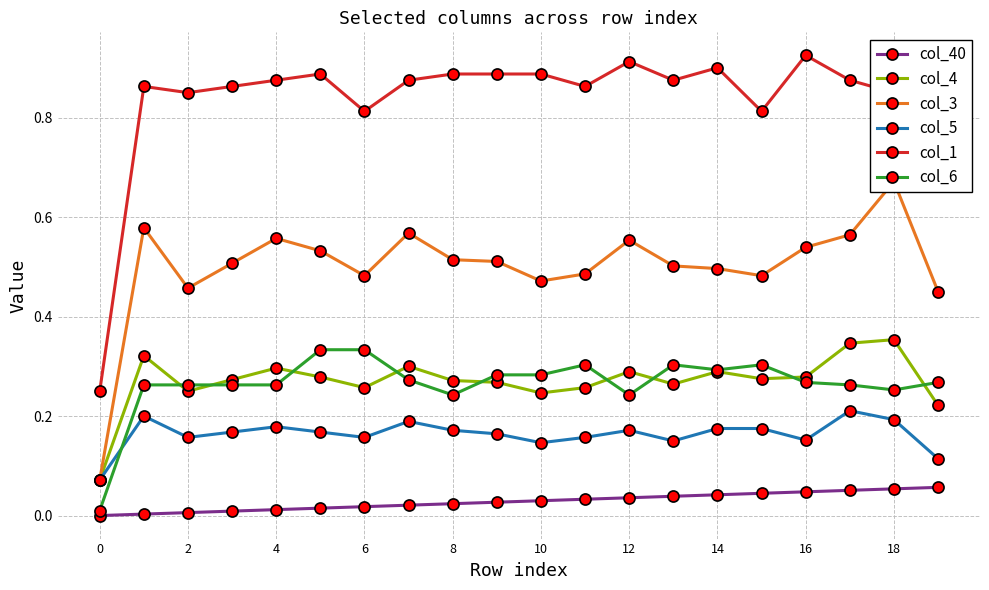

Reading left to right, transcribe all the data shown in this chart.

col_40: 0.0	0.0	0.0	0.0	0.0	0.0	0.0	0.0	0.0	0.0	0.0	0.0	0.0	0.0	0.0	0.0	0.0	0.1	0.1	0.1
col_4: 0.1	0.3	0.2	0.3	0.3	0.3	0.3	0.3	0.3	0.3	0.2	0.3	0.3	0.3	0.3	0.3	0.3	0.3	0.4	0.2
col_3: 0.1	0.6	0.5	0.5	0.6	0.5	0.5	0.6	0.5	0.5	0.5	0.5	0.6	0.5	0.5	0.5	0.5	0.6	0.7	0.5
col_5: 0.1	0.2	0.2	0.2	0.2	0.2	0.2	0.2	0.2	0.2	0.1	0.2	0.2	0.1	0.2	0.2	0.2	0.2	0.2	0.1
col_1: 0.2	0.9	0.9	0.9	0.9	0.9	0.8	0.9	0.9	0.9	0.9	0.9	0.9	0.9	0.9	0.8	0.9	0.9	0.9	0.9
col_6: 0.0	0.3	0.3	0.3	0.3	0.3	0.3	0.3	0.2	0.3	0.3	0.3	0.2	0.3	0.3	0.3	0.3	0.3	0.3	0.3